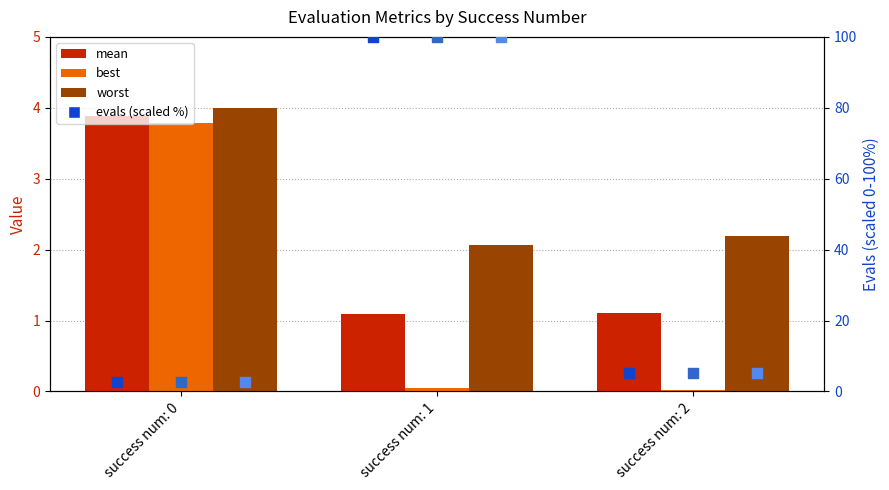

Is the value of best at success num: 2 greater than the value of mean at success num: 1?

No